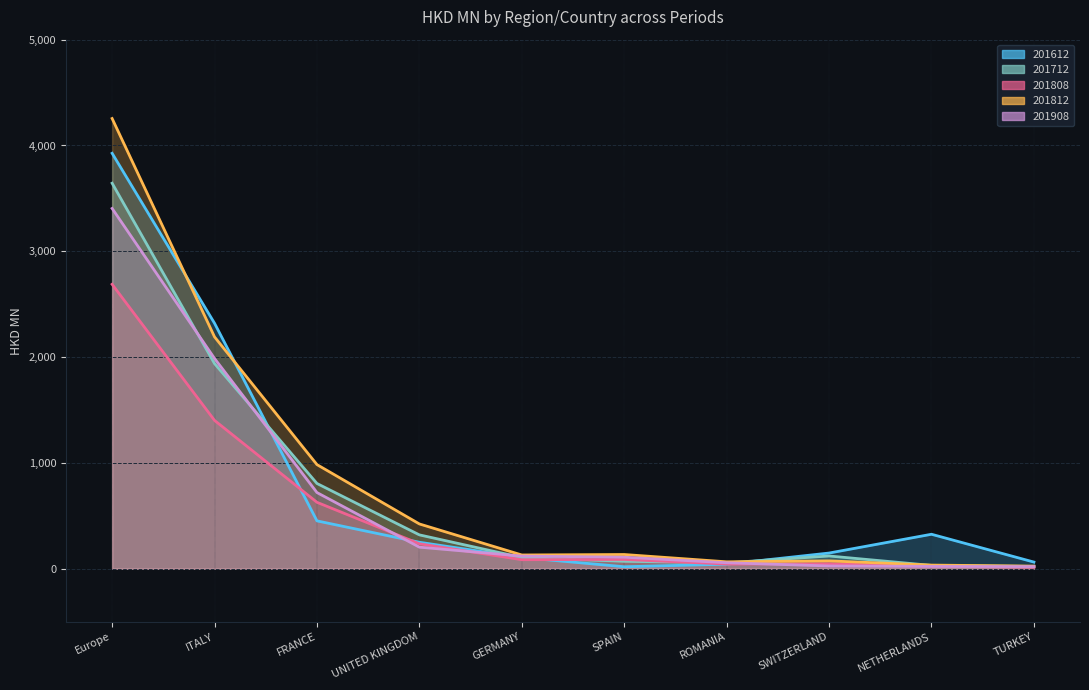

What is the total value across all series at TURKEY?

145.2